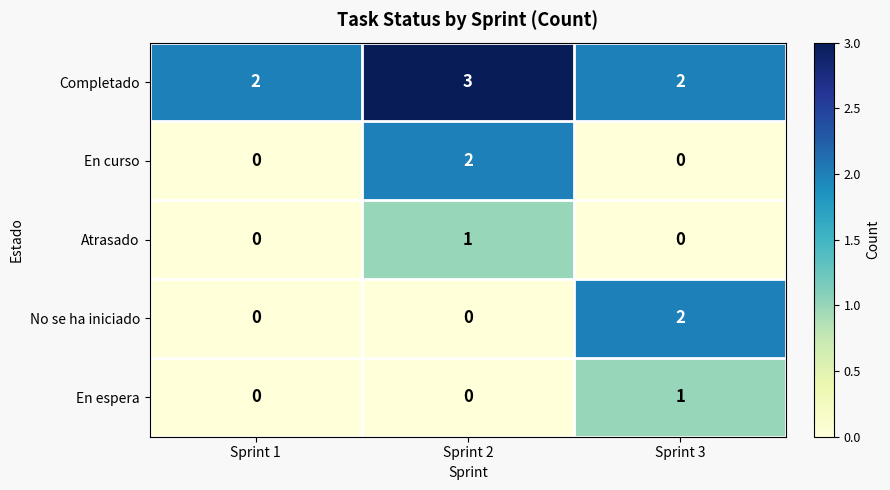

Which series changed the most between Sprint 1 and Sprint 3?

No se ha iniciado